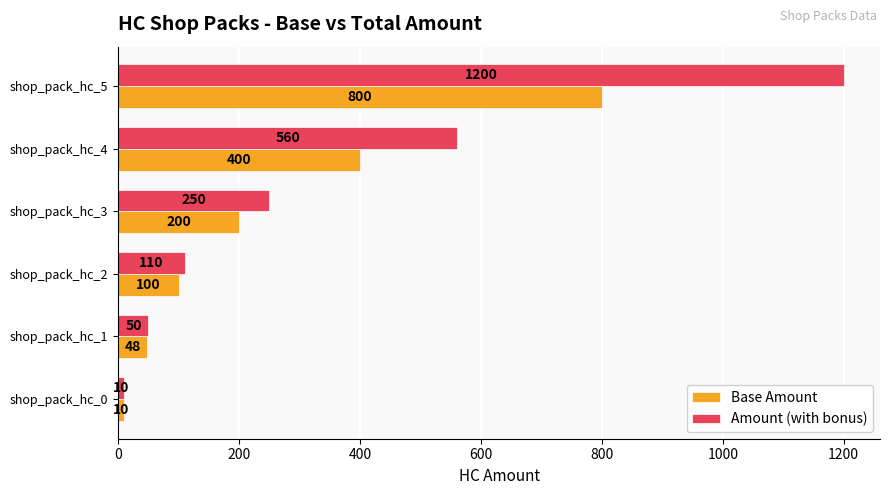

What is the total value across all series at shop_pack_hc_5?

2000